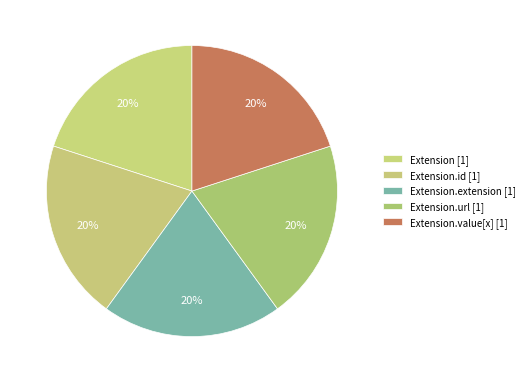

How many slices are in this pie chart?

5